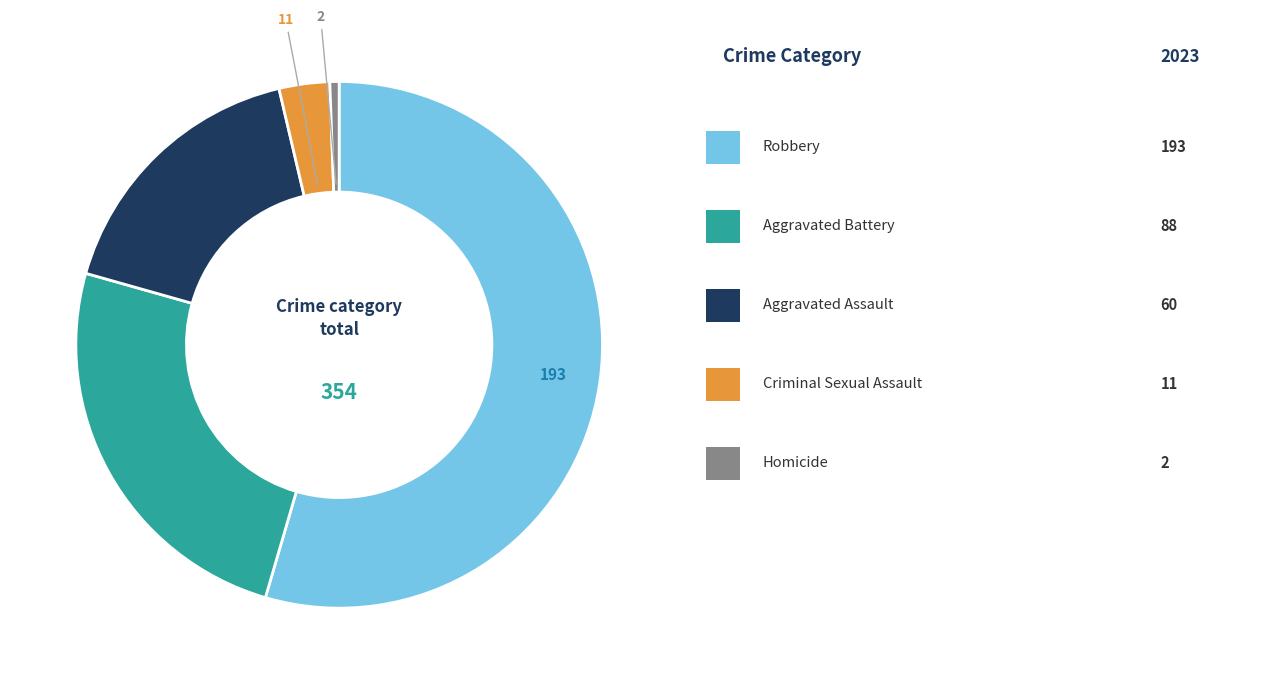

Is there a majority slice in this chart?

Yes